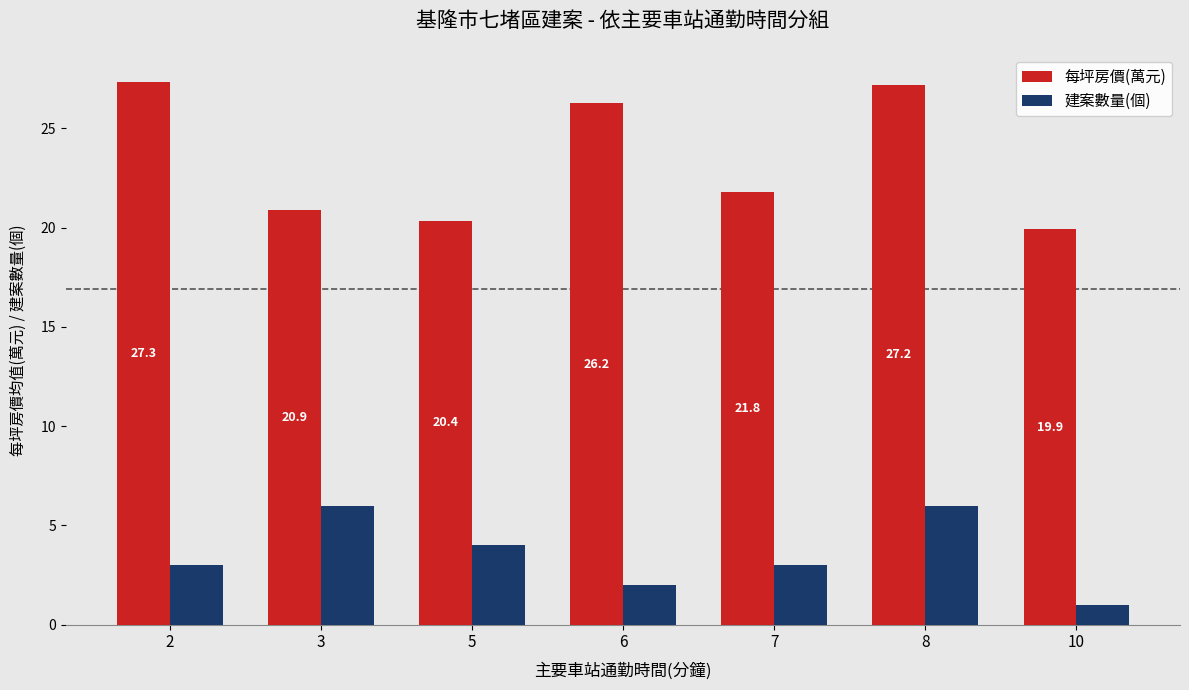

What is the difference between the maximum and minimum values in the 每坪房價(萬元) series?

7.4